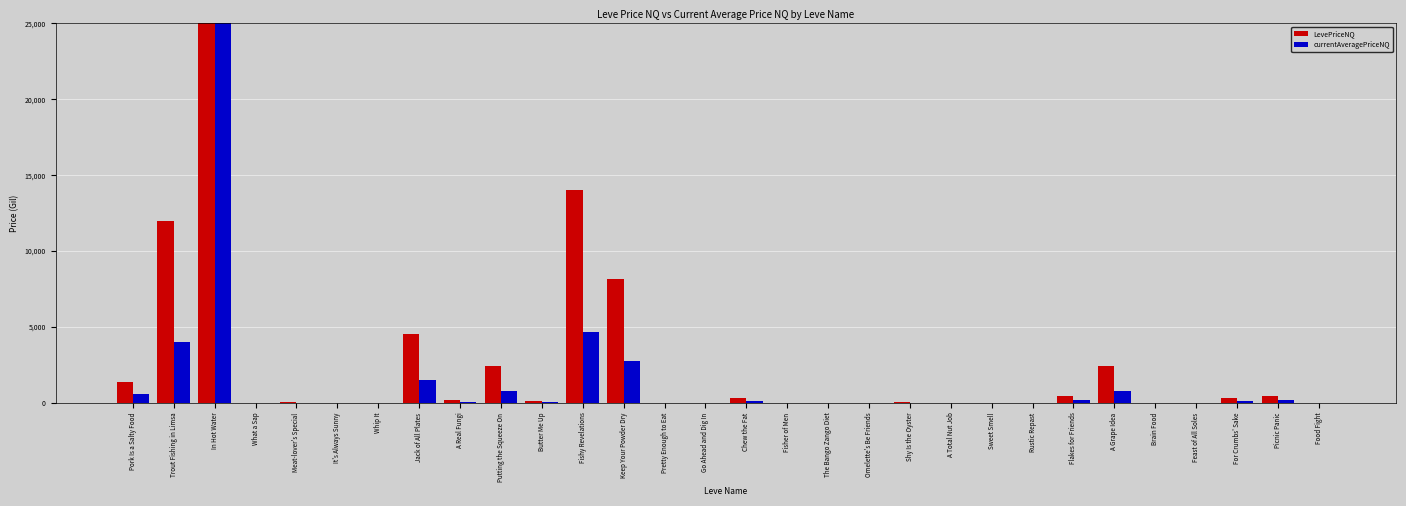

At which label does currentAveragePriceNQ first exceed 10?

Pork Is a Salty Food